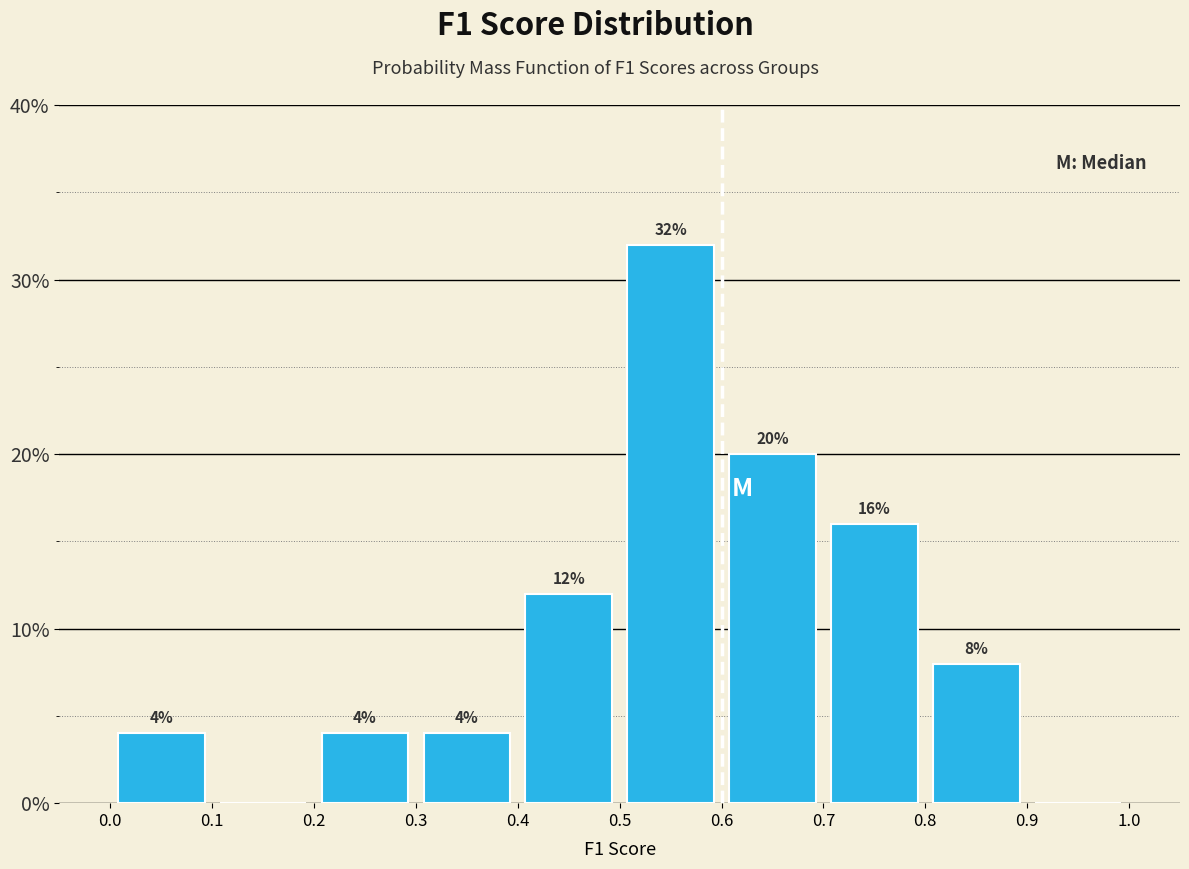

Over which range of the x-axis is the bar tallest?

0.5 to 0.6